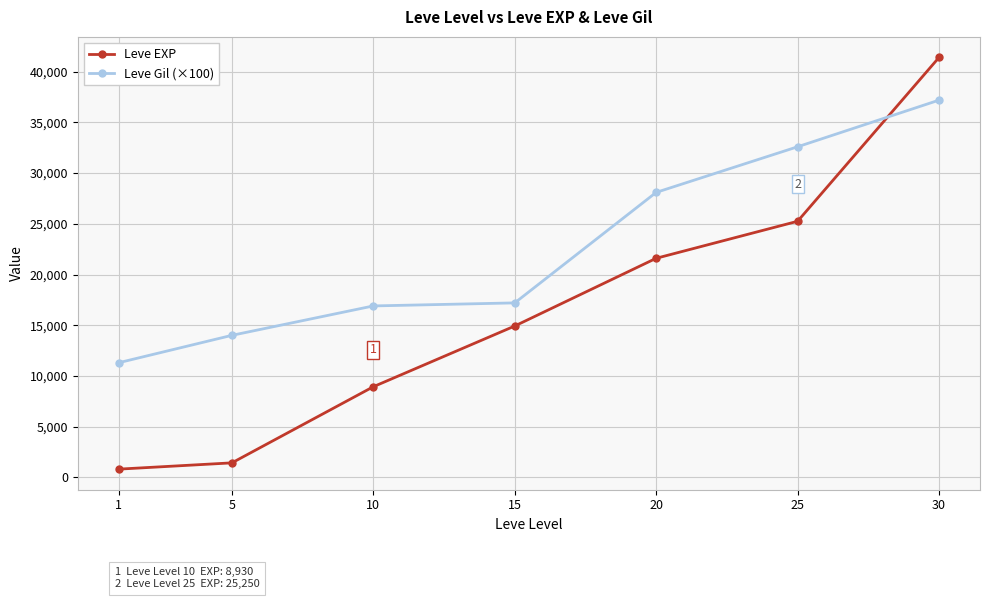

True or false: Leve Gil (×100) has a value of 17200 at 15.

True